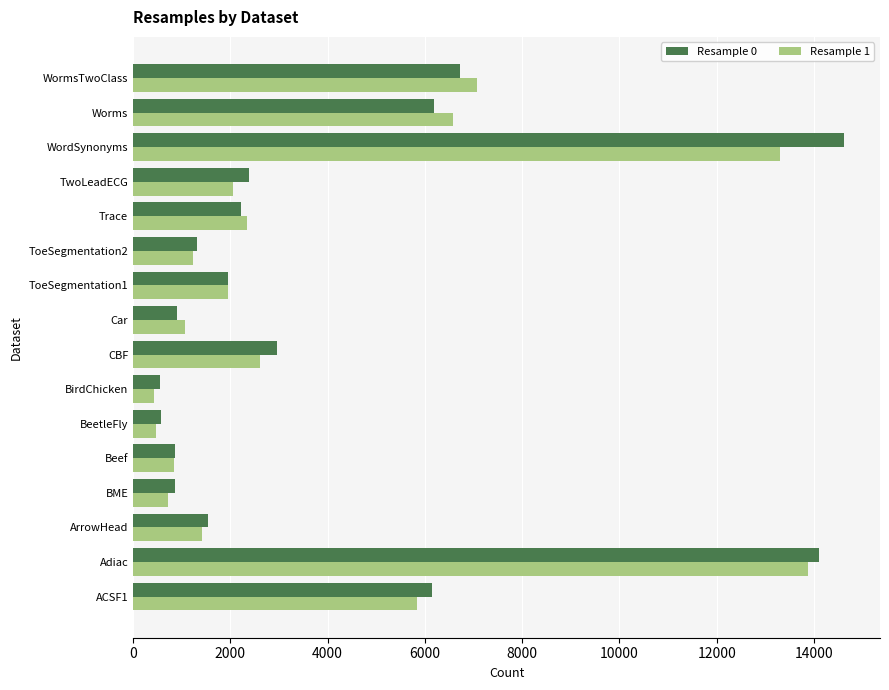

Which series changed the most between ArrowHead and CBF?

Resample 0